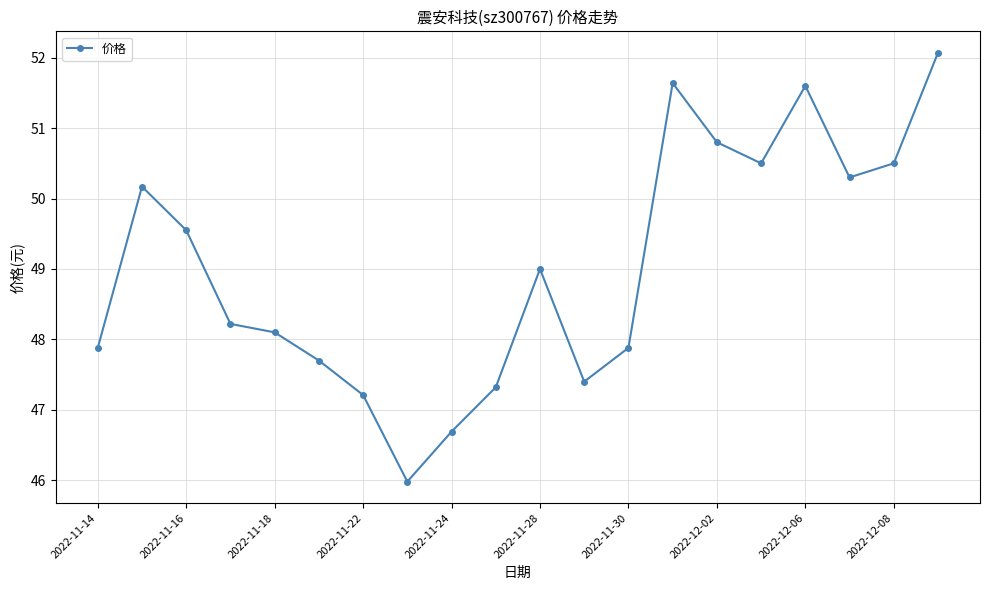

How many points are lower than both their immediate neighbors (excluding endpoints)?

4